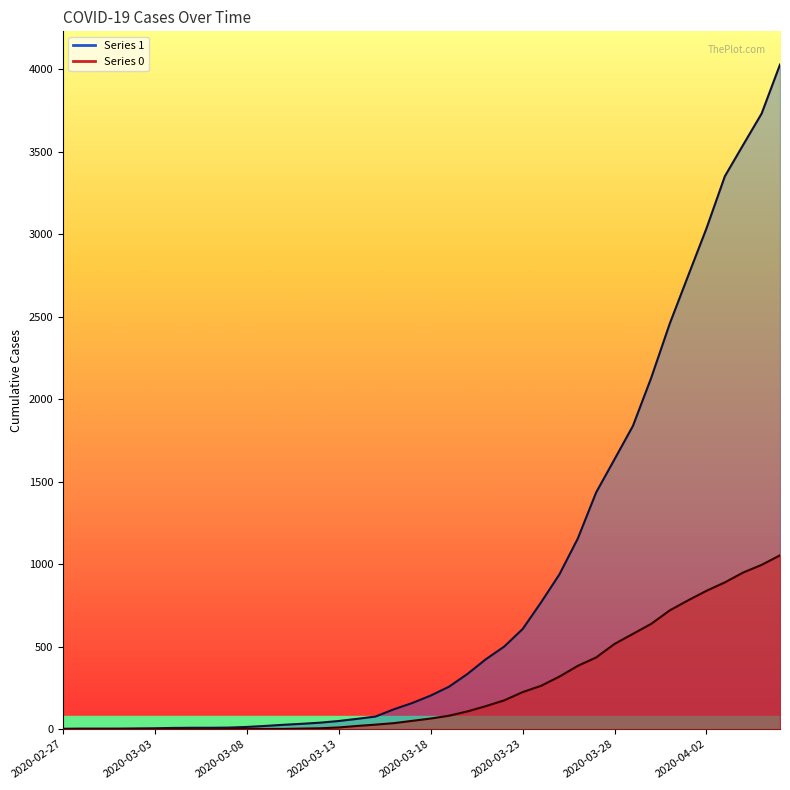

True or false: 0 and 1 intersect in this chart.

False